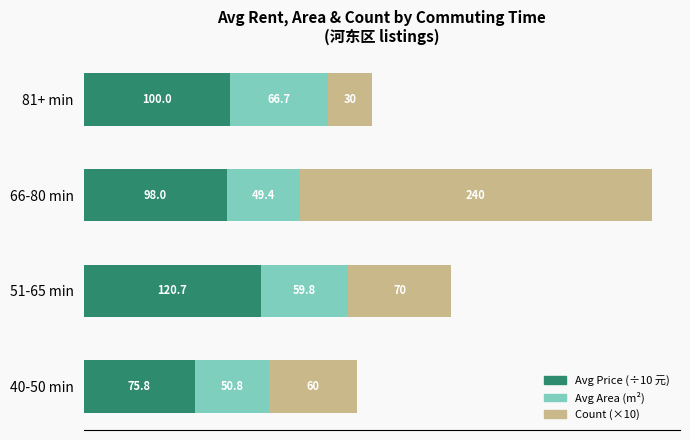

What is the sum of all Avg Price (÷10 元) values?

394.5